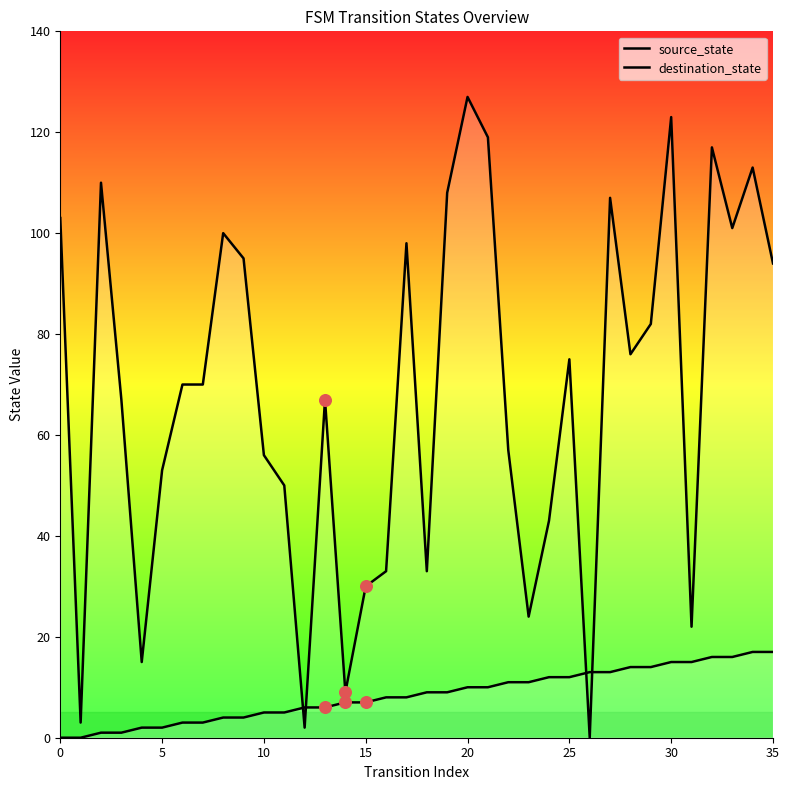

Which series reaches the minimum Y coordinate?

source_state